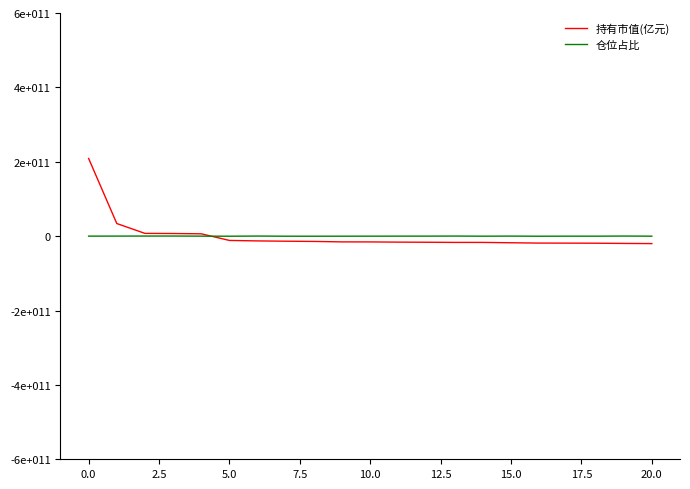

In 仓位占比, how many points are lower than both neighbors (excluding endpoints)?

5